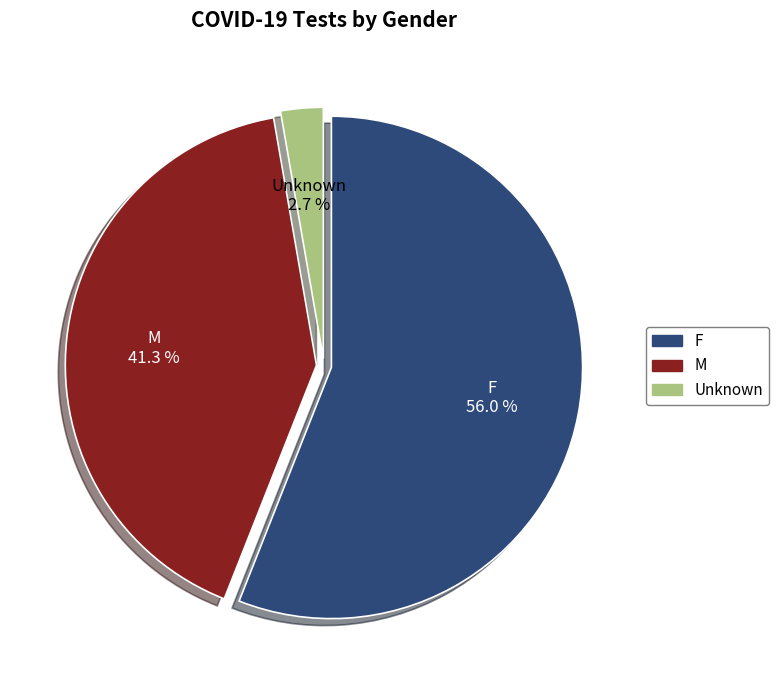

Between M and Unknown, which is larger?

M